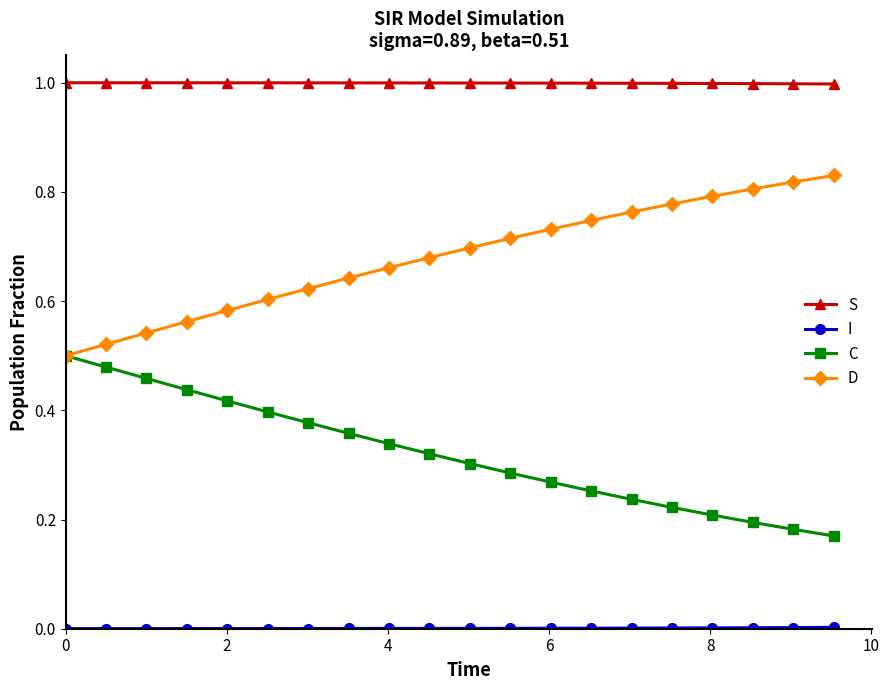

What is the highest value of the S series?

1.0